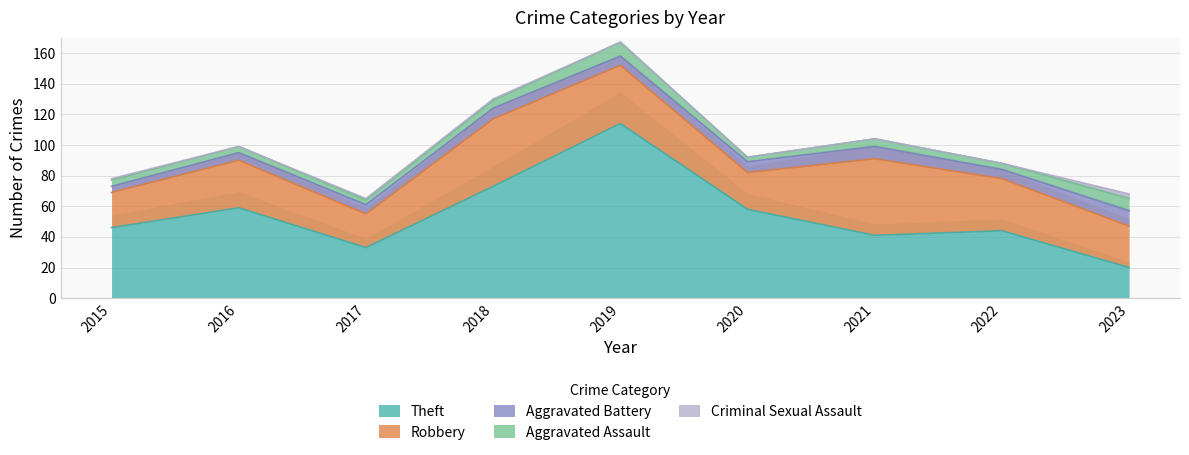

What is the difference between the second highest and second lowest values in the Criminal Sexual Assault series?

1